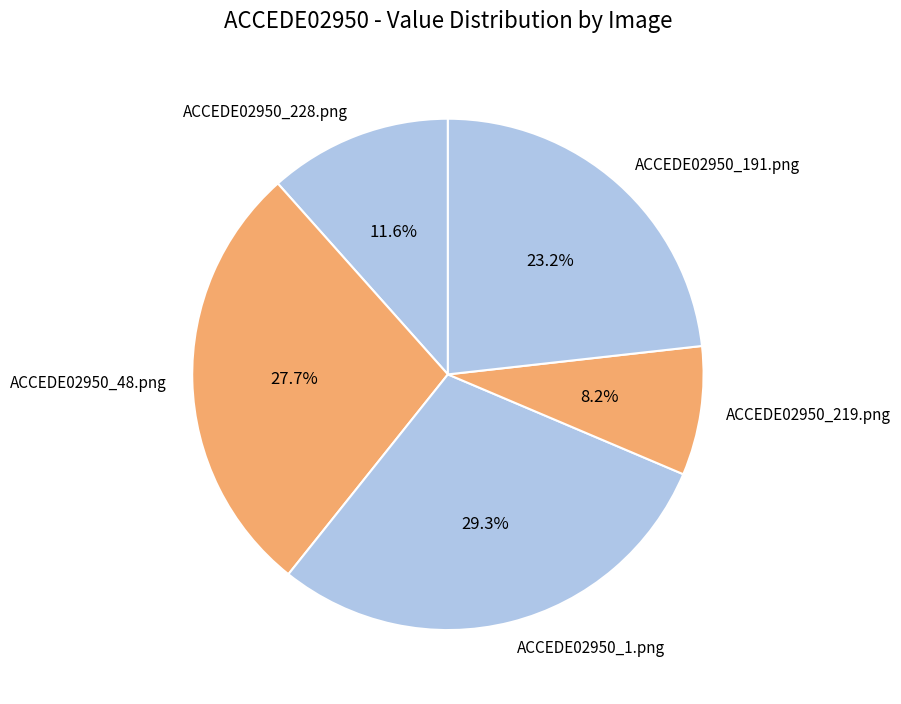

Is there any slice that represents more than half of the pie?

No